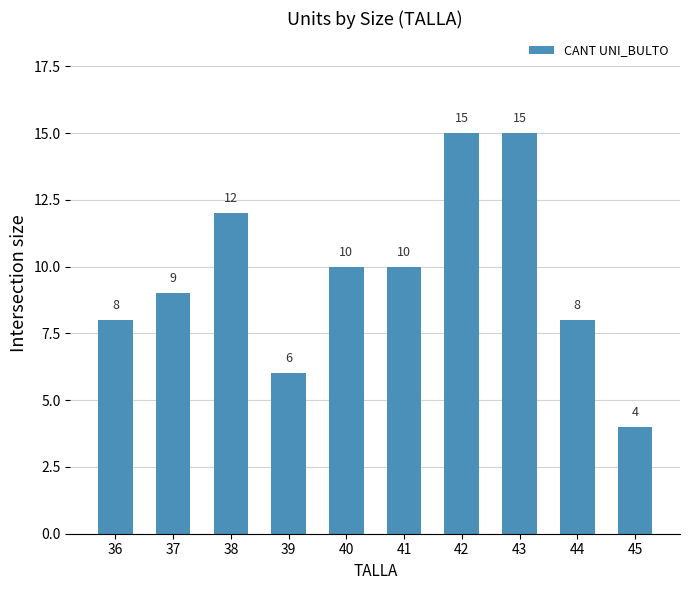

How many bars are there in total?

10